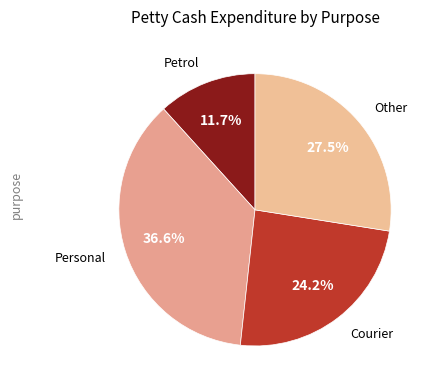

Which slice is the largest?

Personal